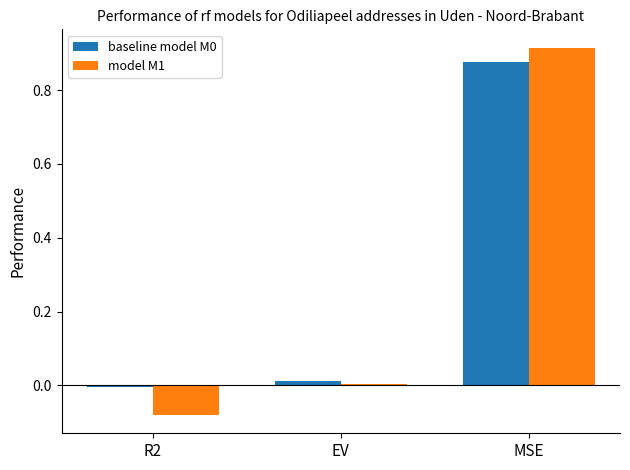

List the labels in order of model M1 value, smallest first.

R2, EV, MSE